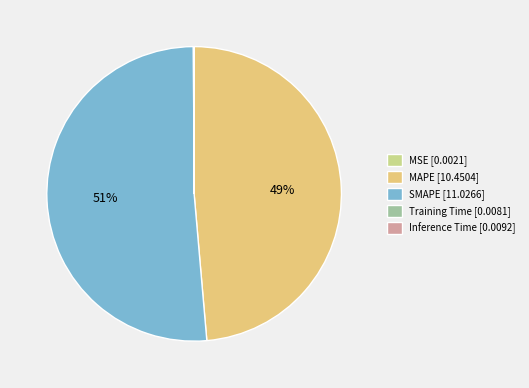

The SMAPE slice represents 41% of the pie. True or false?

False